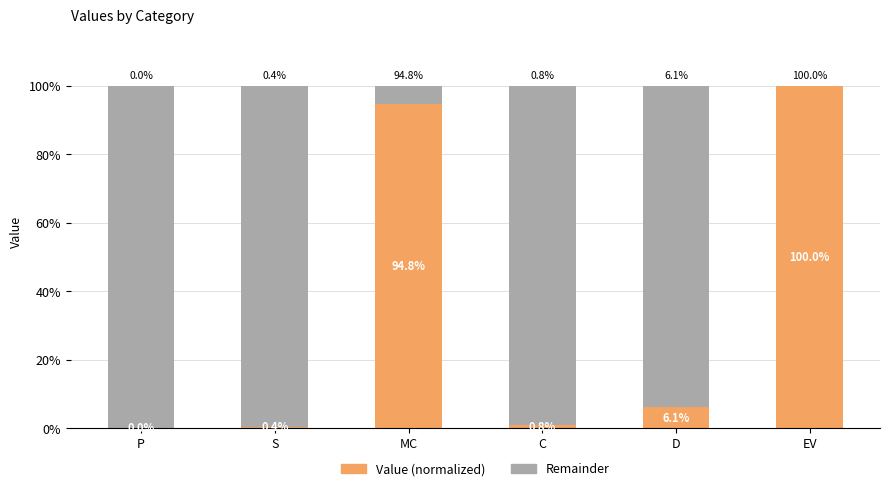

At which label does Value (normalized) reach its peak?

EV